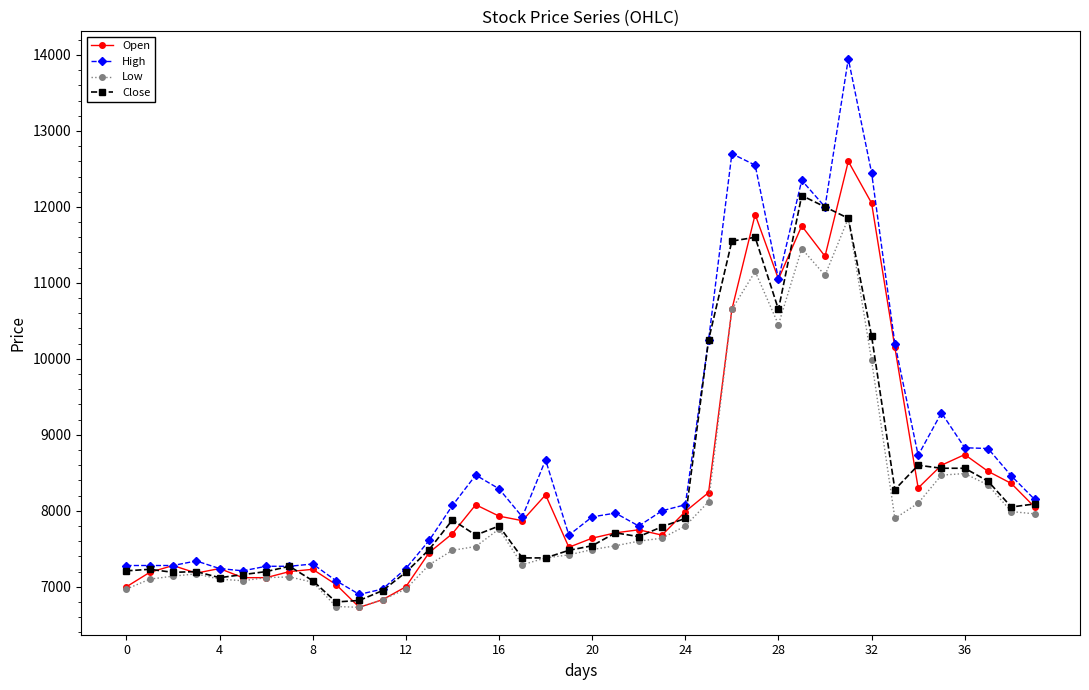

What is the value of the Low point at the 21st from the left?

7490